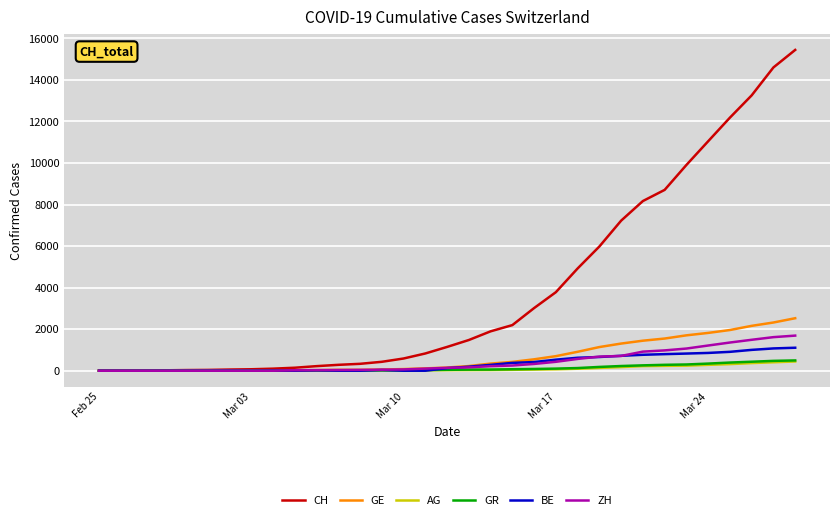

Which series has the widest spread of values?

CH